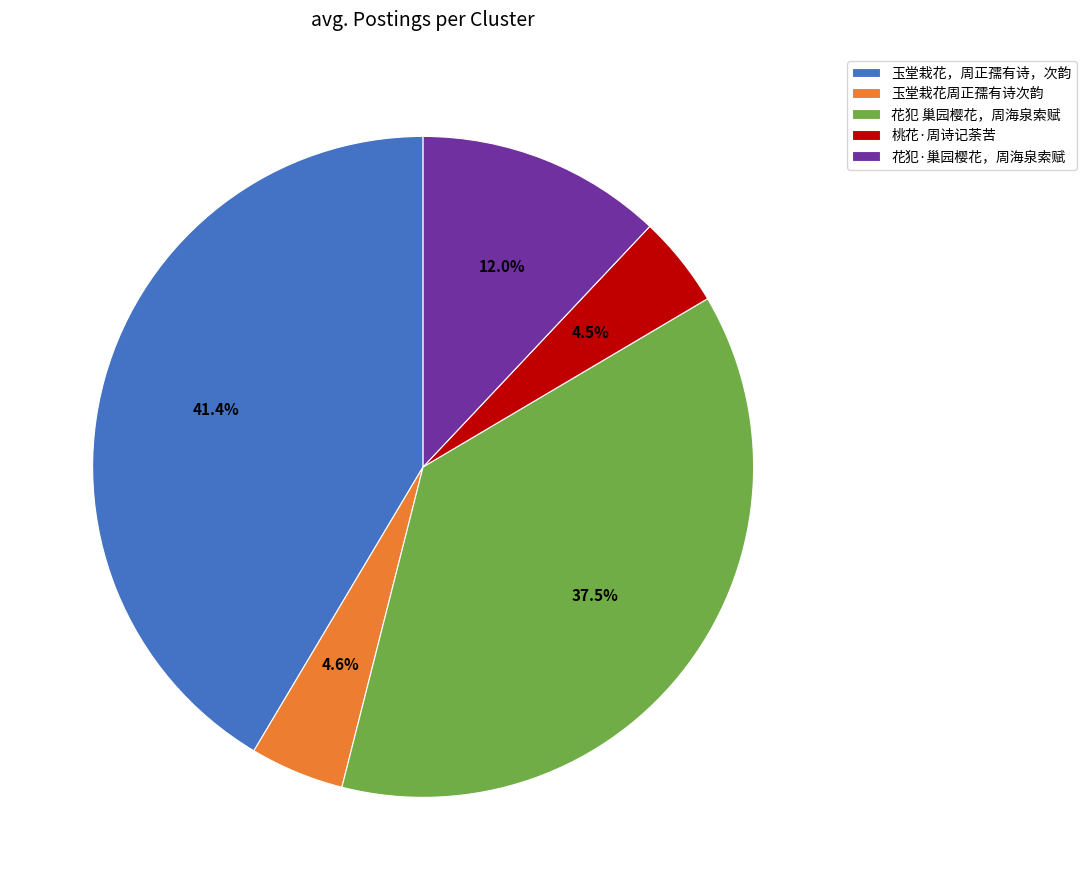

What is the largest slice in the pie chart?

玉堂栽花，周正孺有诗，次韵